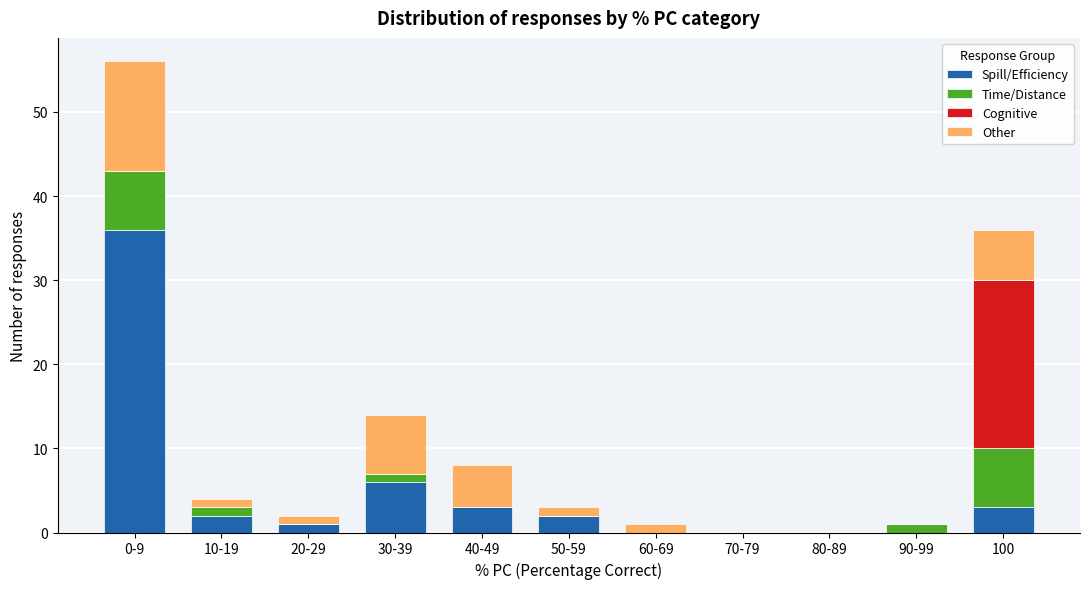

The value of Spill/Efficiency at 30-39 is 6. True or false?

True